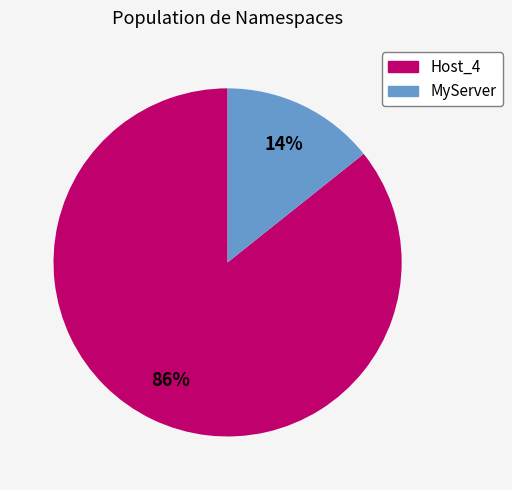

To the nearest percent, what percentage of the pie is MyServer?

14%